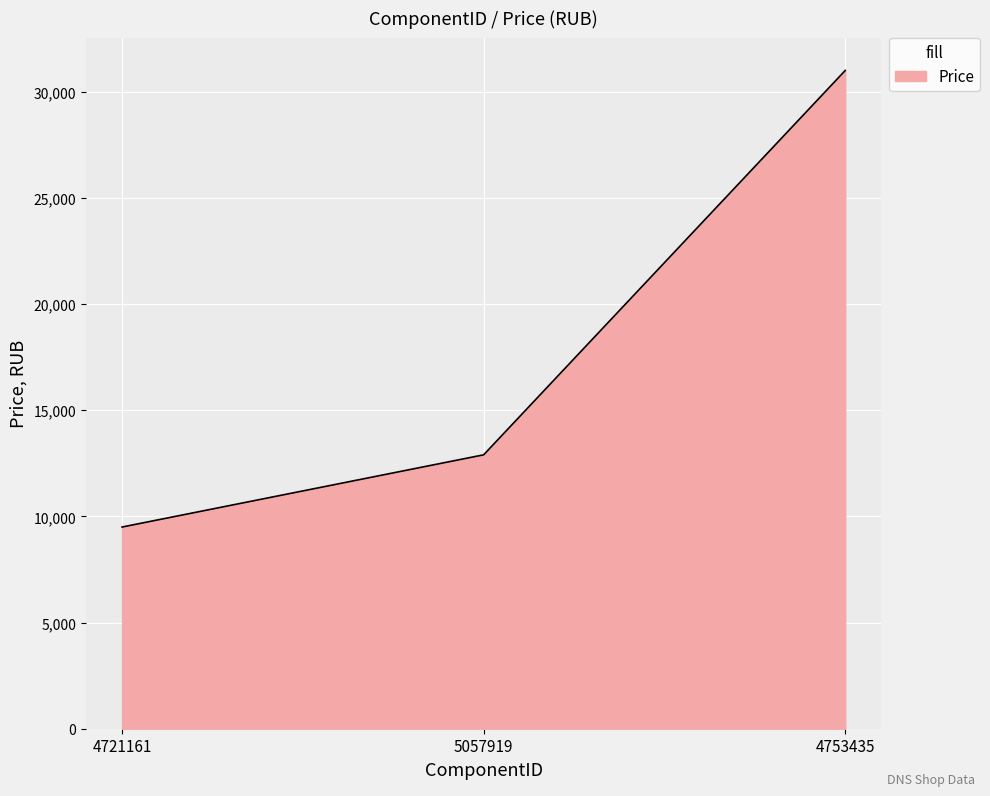

The chart shows a value of 2379 at 4721161. True or false?

False